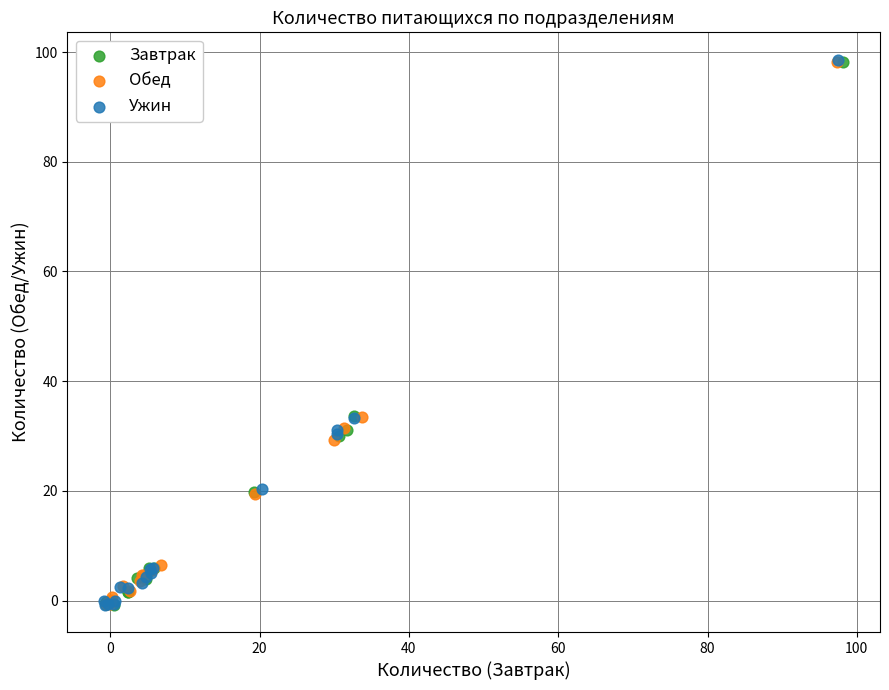

Which series has the widest spread of Y values?

Ужин